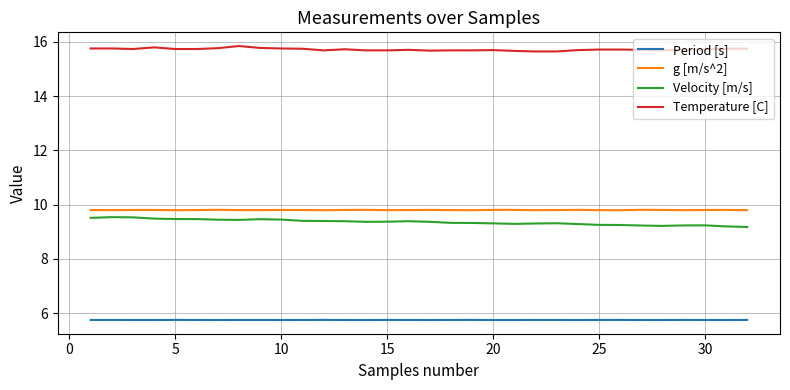

What is the highest value of the g [m/s^2] series?

9.8